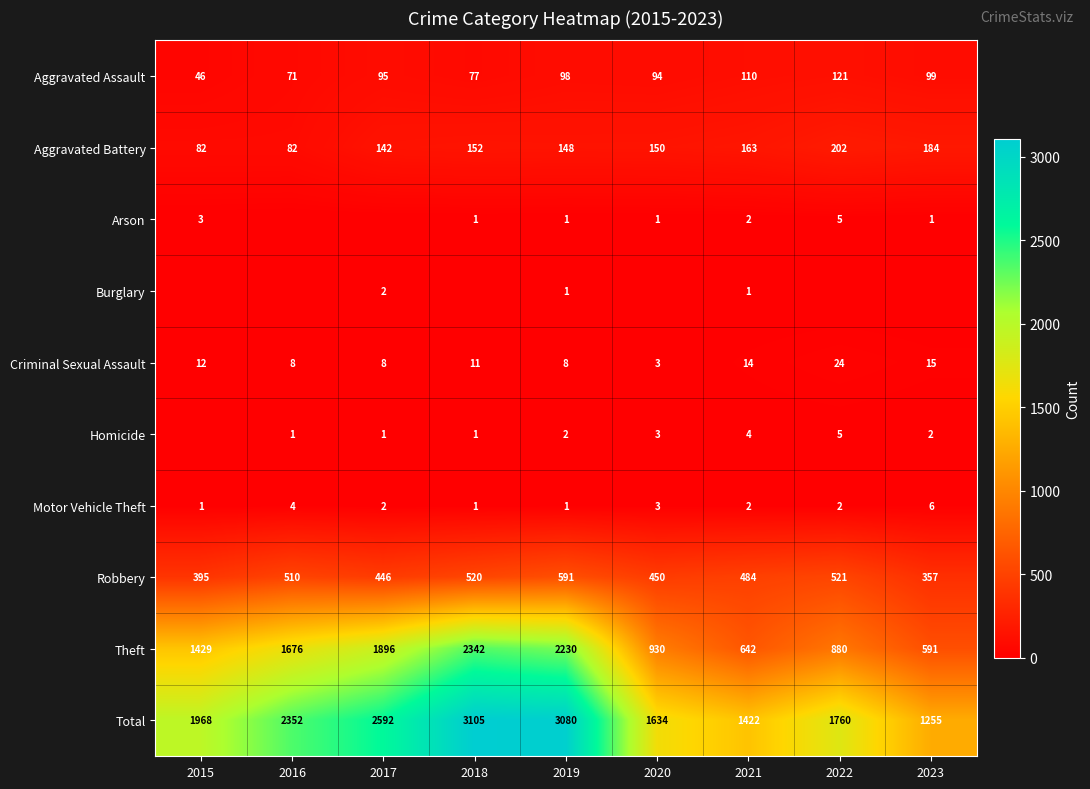

Where does the Robbery series first go above 484?

2016